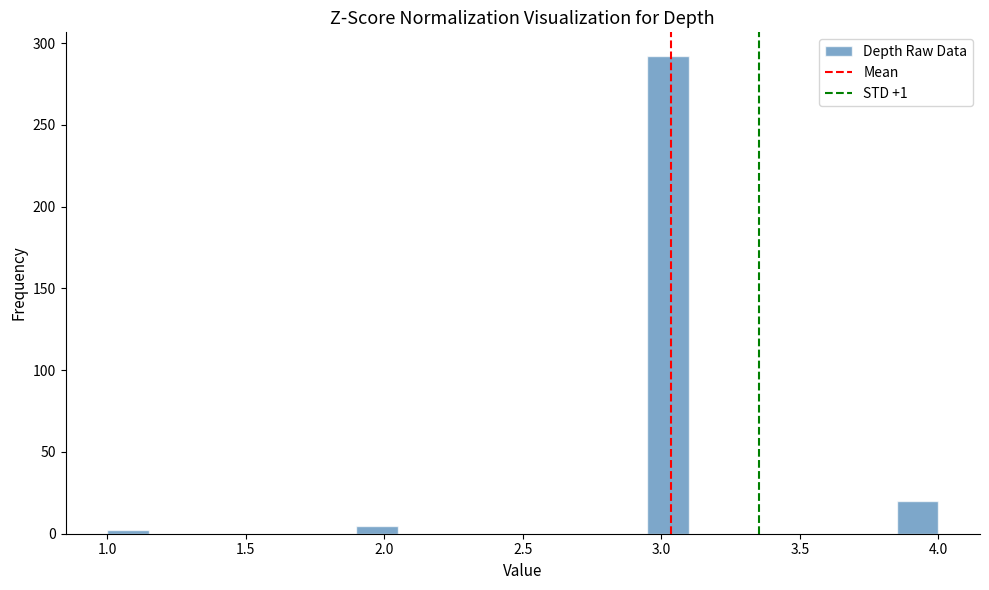

Read against the x-axis, roughly where is the centre of the tallest bar?

3.05